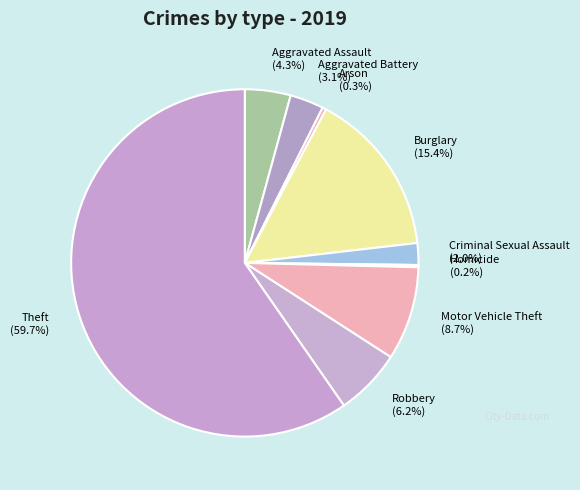

Is it true that Motor Vehicle Theft is 9% of the pie?

True